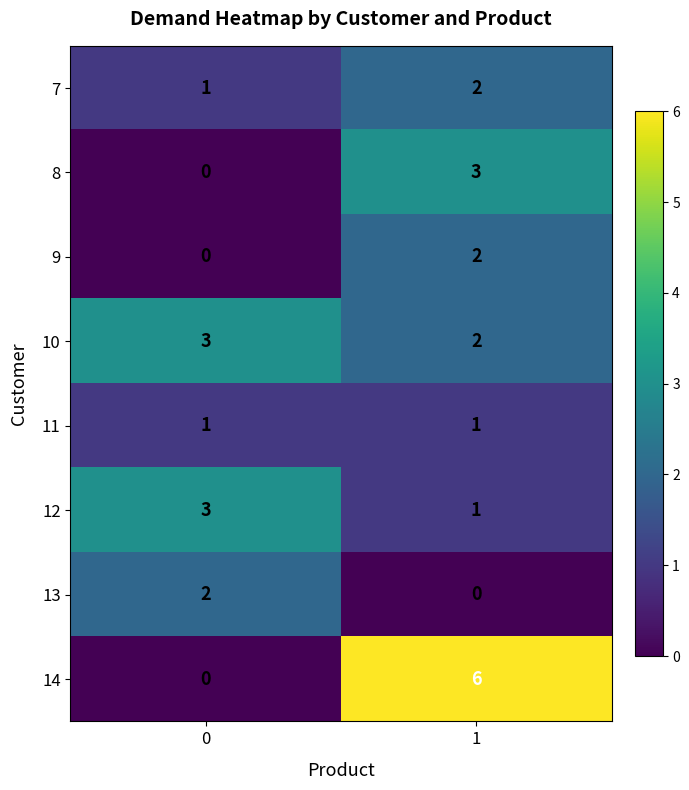

What is the spread (max minus min) of values at 1?

6